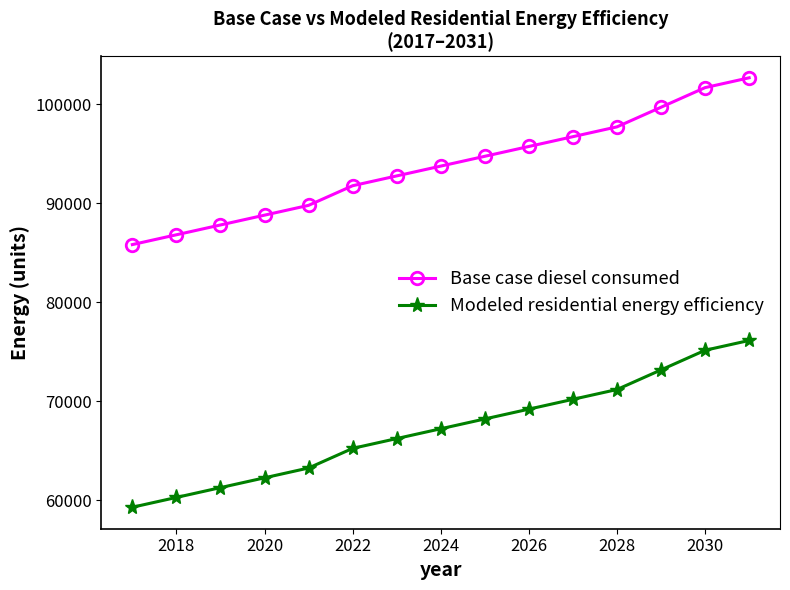

Which series has the largest total across all categories?

Base case diesel consumed